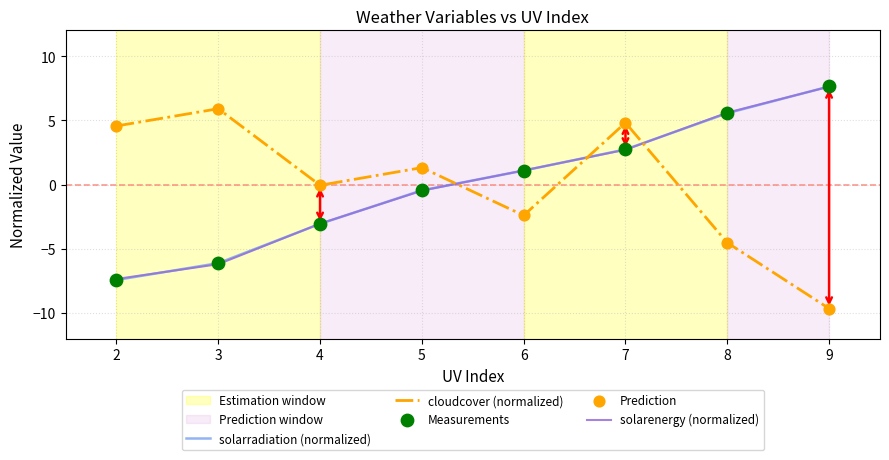

At how many categories does at least one series exceed 3?

5